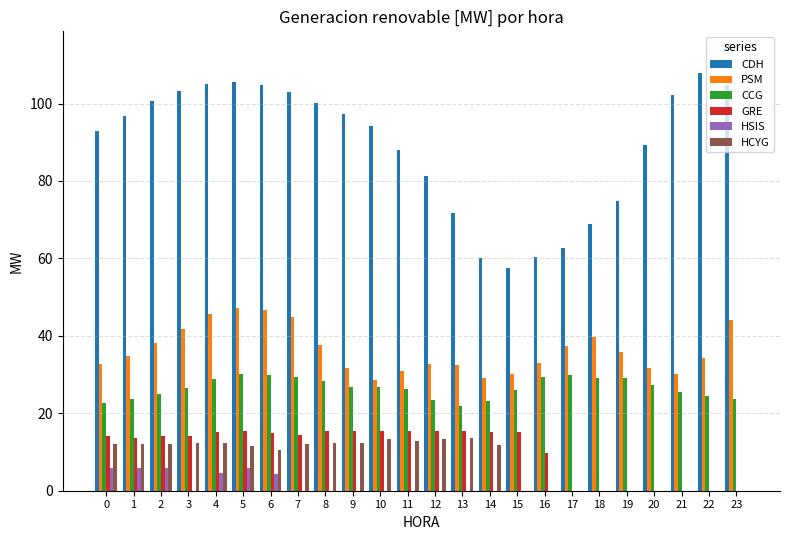

Which series changed the most between 7 and 9?

PSM